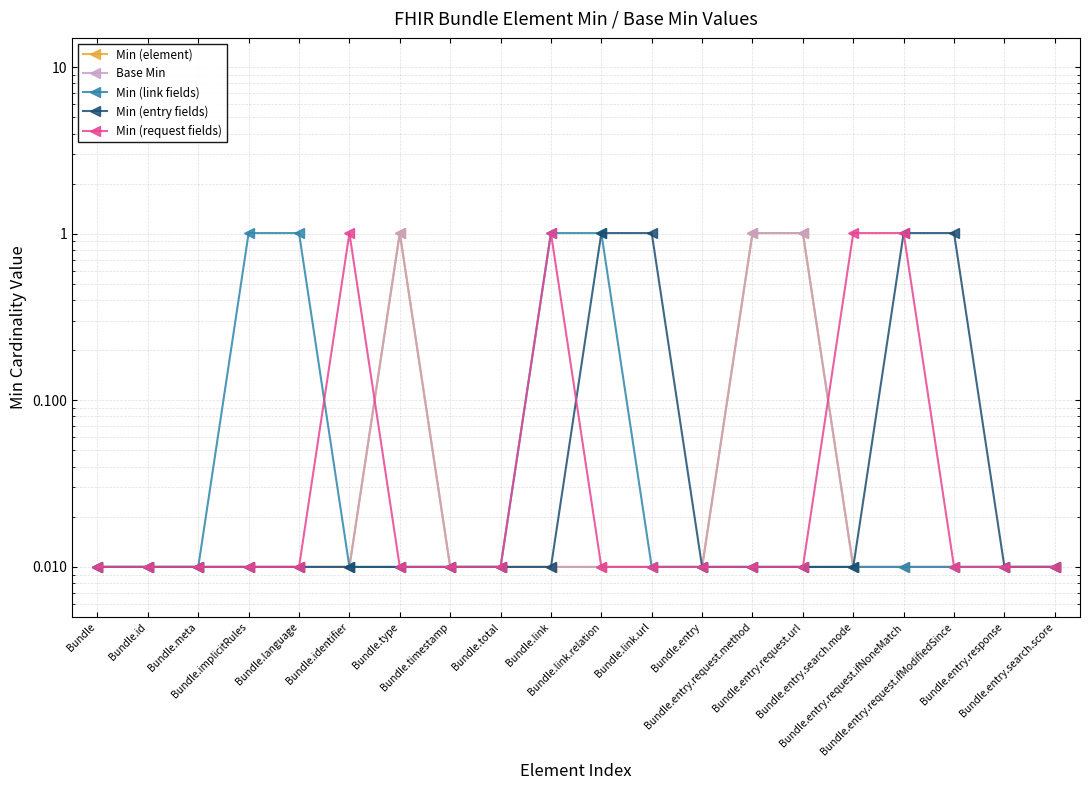

Between Bundle and Bundle.entry.search.mode, which is larger?

Bundle